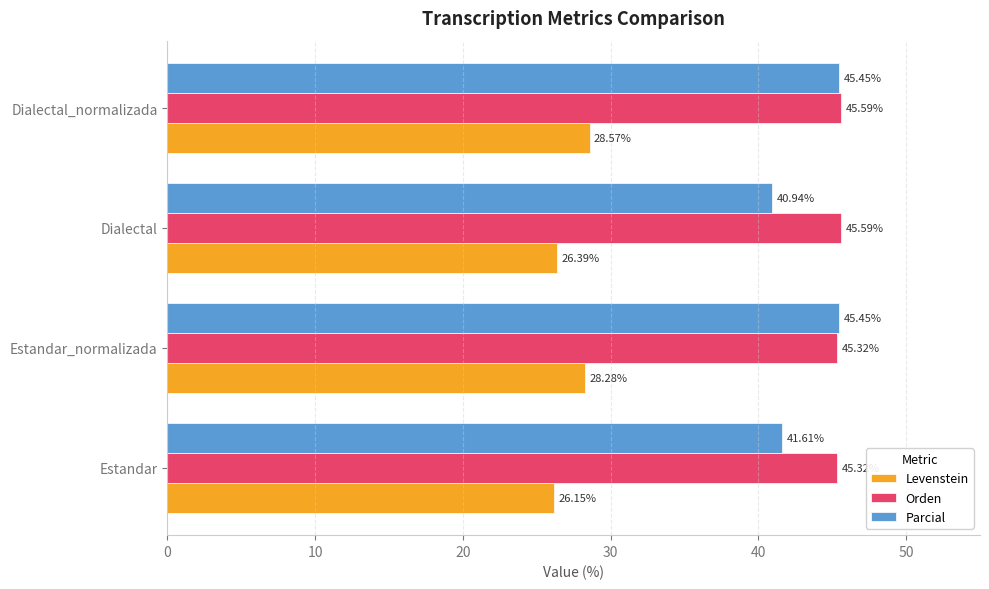

At how many categories does at least one series exceed 33?

4